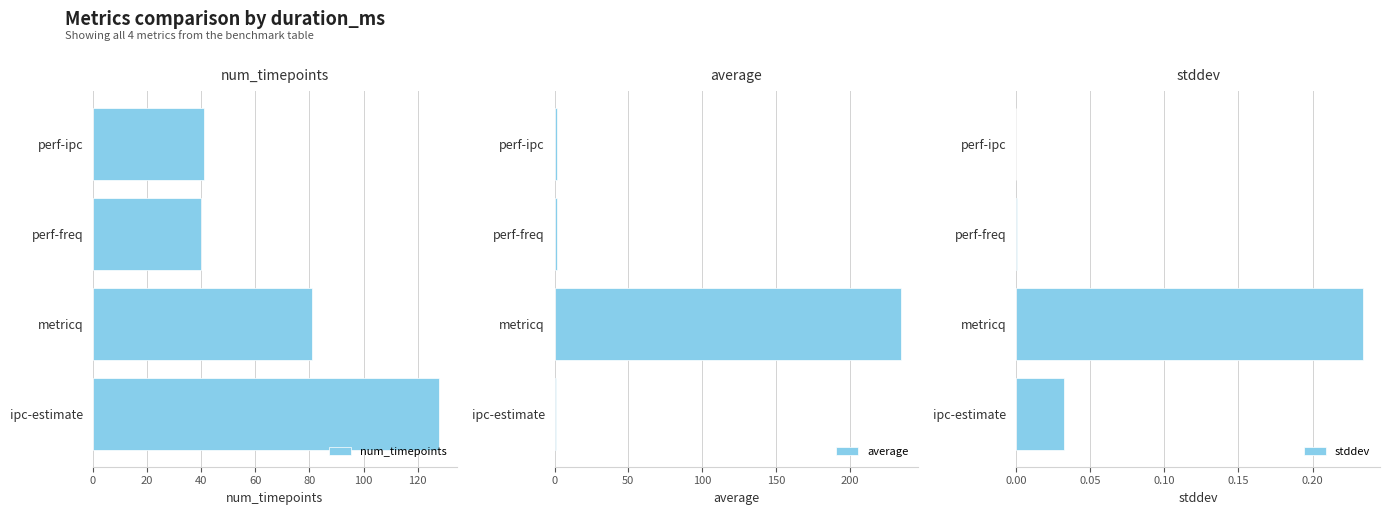

Read the num_timepoints value at ipc-estimate.

128